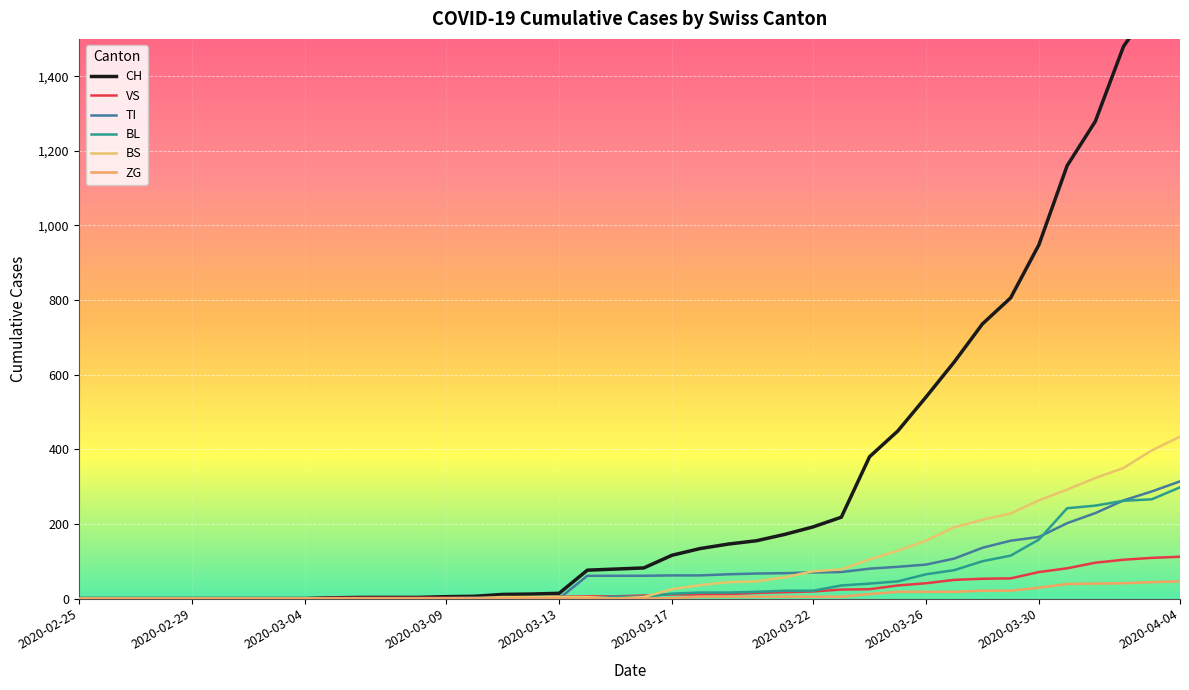

Reading right to left, what are all the values shown in this chart?

CH: 1742	1588	1480	1279	1160	948	806	736	634	540	449	380	218	192	172	155	146	134	116	82	79	76	14	12	11	6	5	3	3	3	2	0	0	0	0	0	0	0	0	0
VS: 112	109	104	96	81	71	54	53	50	41	35	25	24	19	17	15	12	11	11	8	6	6	5	3	3	2	2	2	2	2	2	0	0	0	0	0	0	0	0	0
TI: 314	287	263	229	202	165	155	136	107	91	85	80	71	70	68	67	65	62	62	61	61	61	0	0	0	0	0	0	0	0	0	0	0	0	0	0	0	0	0	0
BL: 298	266	262	249	242	158	115	100	76	65	46	40	35	21	21	18	16	16	13	5	5	2	2	2	2	2	1	0	0	0	0	0	0	0	0	0	0	0	0	0
BS: 434	397	350	323	292	263	228	211	191	155	128	105	78	73	57	46	44	36	25	4	0	4	4	4	4	0	0	0	0	0	0	0	0	0	0	0	0	0	0	0
ZG: 46	44	41	40	39	29	21	21	18	18	18	12	5	5	5	5	5	5	1	0	0	0	0	0	0	0	0	0	0	0	0	0	0	0	0	0	0	0	0	0